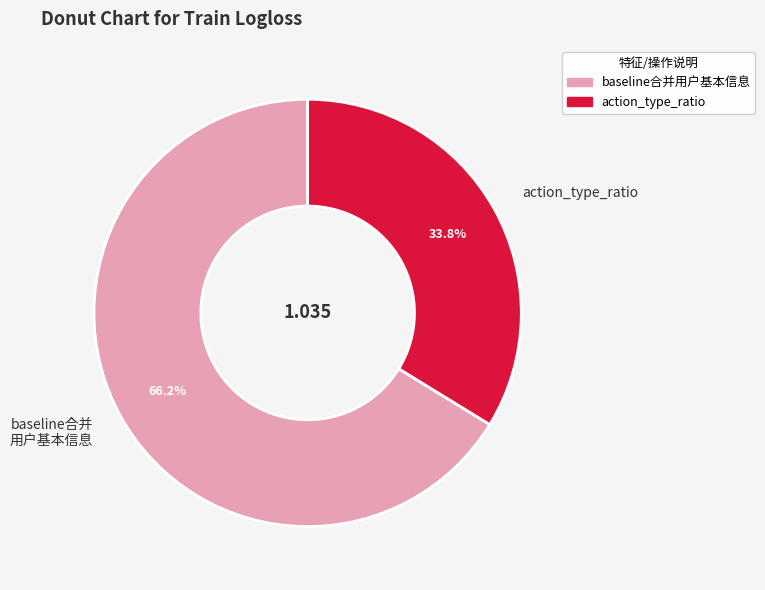

Rank the categories by value from lowest to highest.

action_type_ratio, baseline合并 用户基本信息